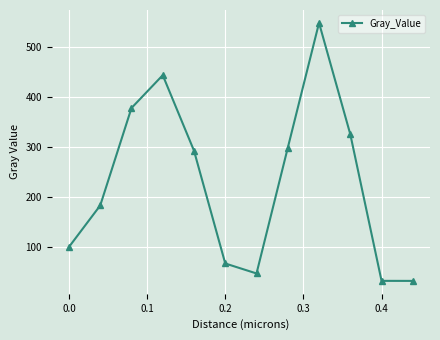

What is the difference between the maximum and minimum values?

513.6